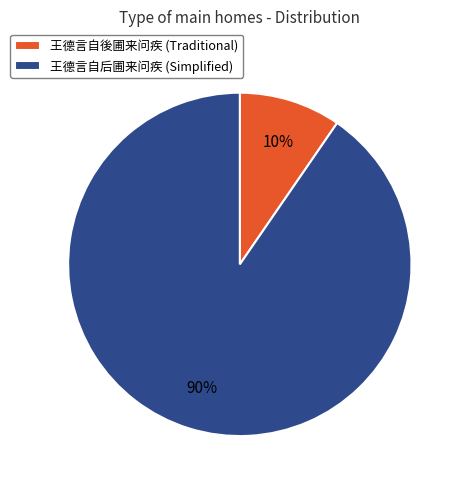

To the nearest percent, what percentage of the pie is 王德言自後圃来问疾 (Traditional)?

10%